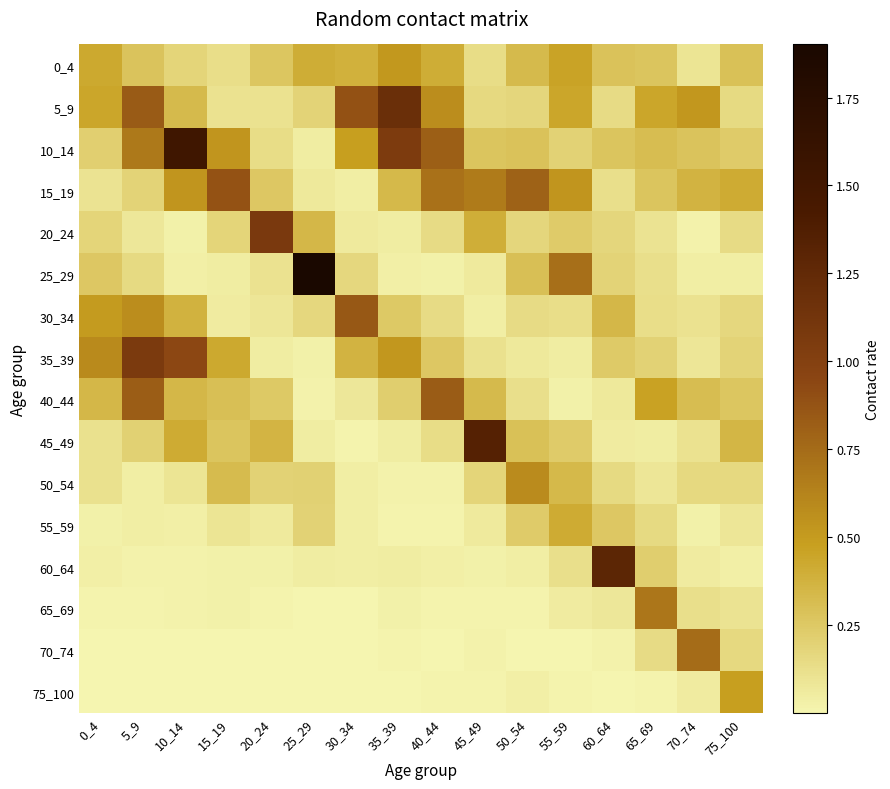

Rank the series at 55_59 from highest to lowest value.

25_29, 15_19, 0_4, 5_9, 55_59, 50_54, 45_49, 20_24, 10_14, 30_34, 60_64, 65_69, 35_39, 40_44, 75_100, 70_74